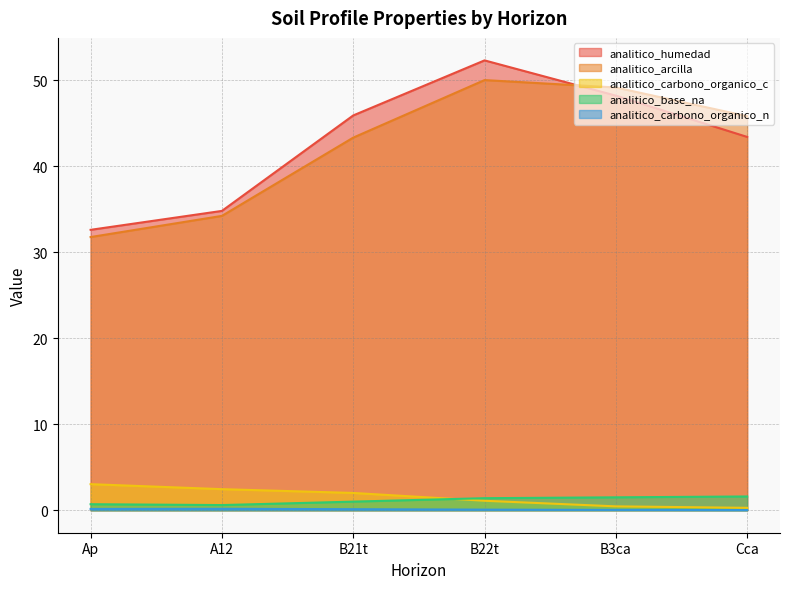

What is the label of the 6th point from the right?

Ap